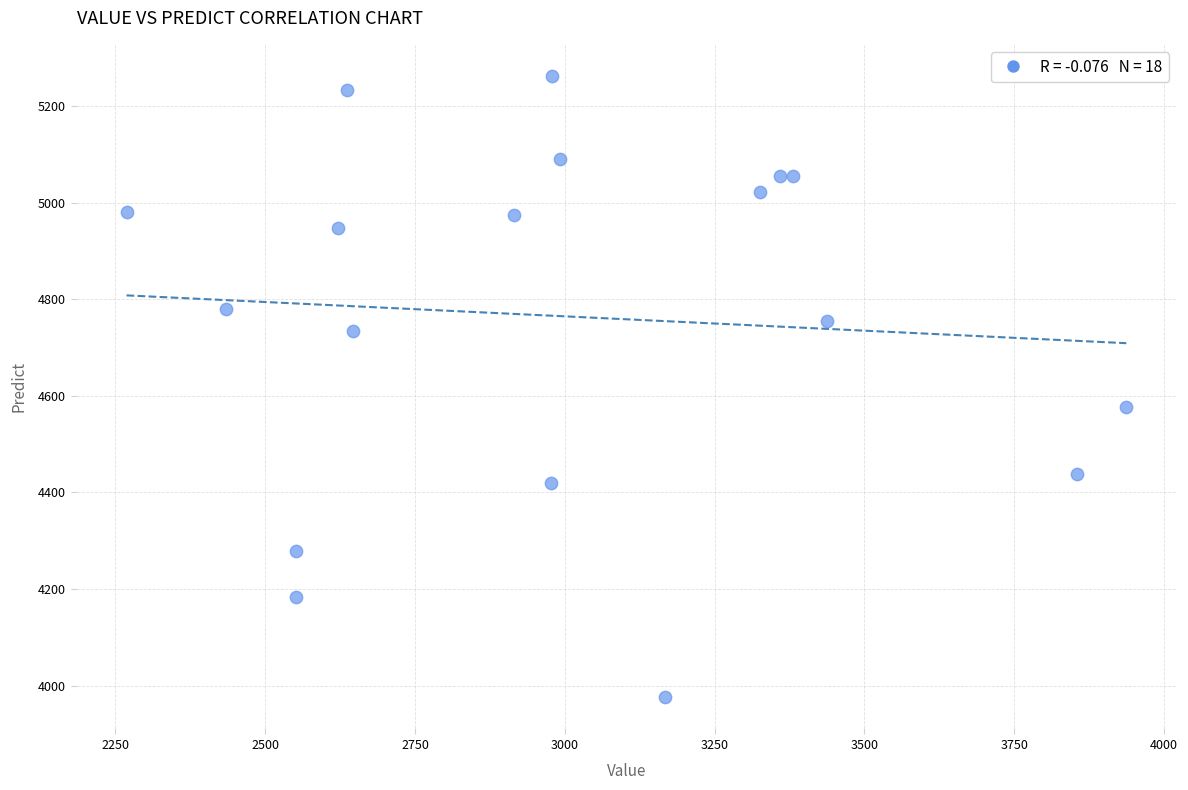

What is the range of X values (max minus min)?

1668.2